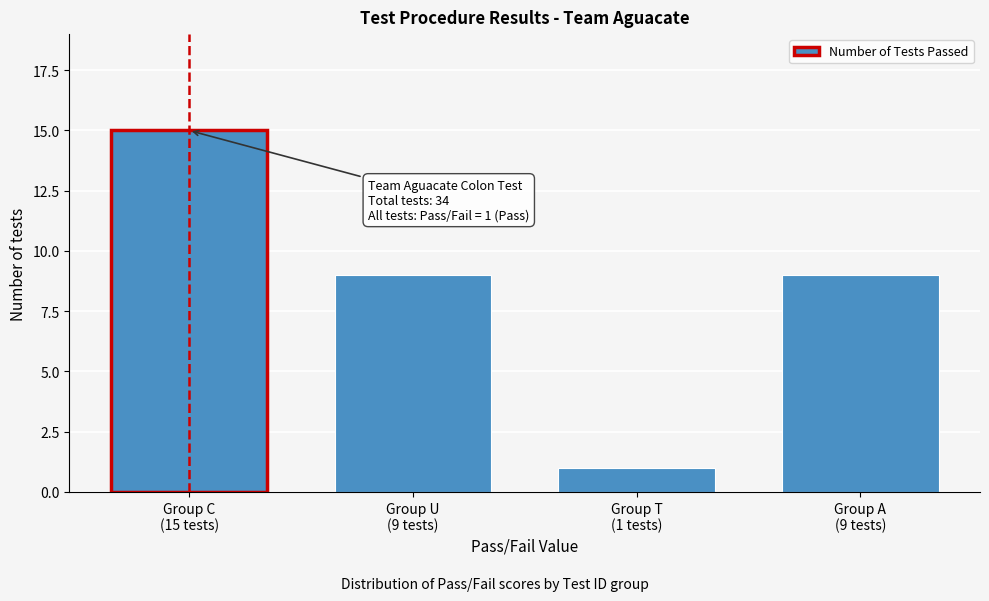

Reading left to right, transcribe all the data shown in this chart.

15	9	1	9